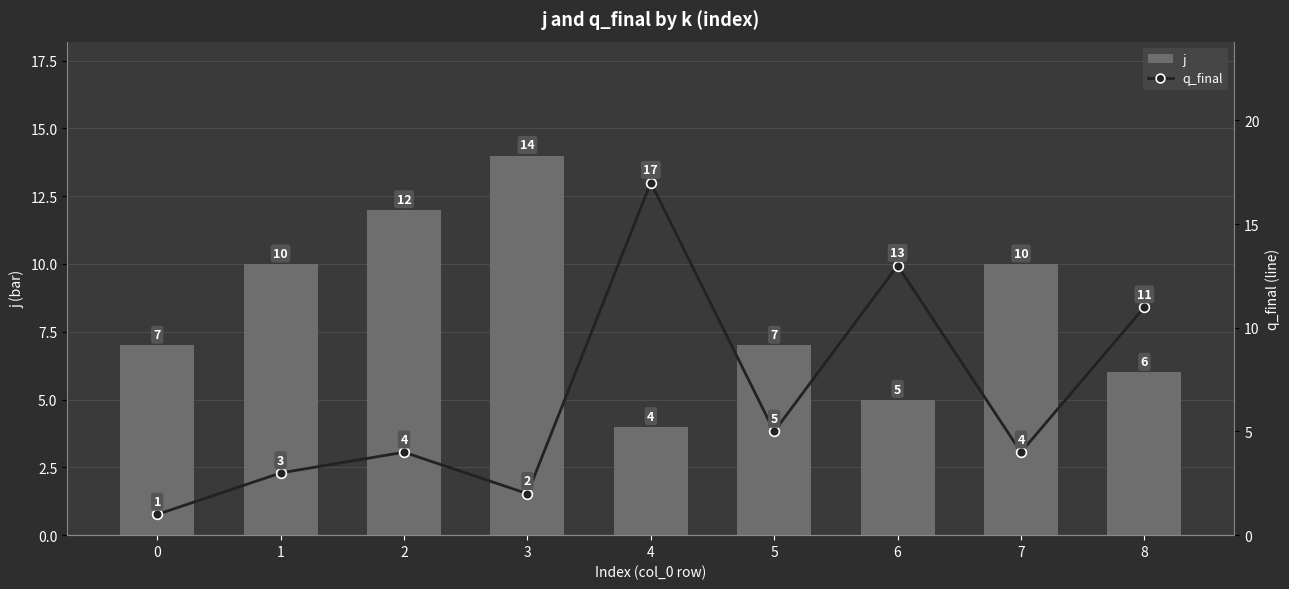

Reading left to right, extract all data points from this chart.

j: 0=7	1=10	2=12	3=14	4=4	5=7	6=5	7=10	8=6
q_final: 0=1	1=3	2=4	3=2	4=17	5=5	6=13	7=4	8=11